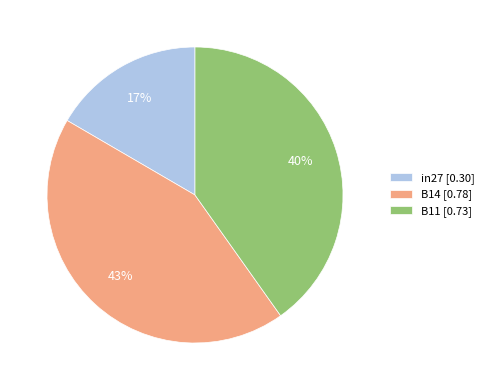

Rank the categories by value from highest to lowest.

B14, B11, in27